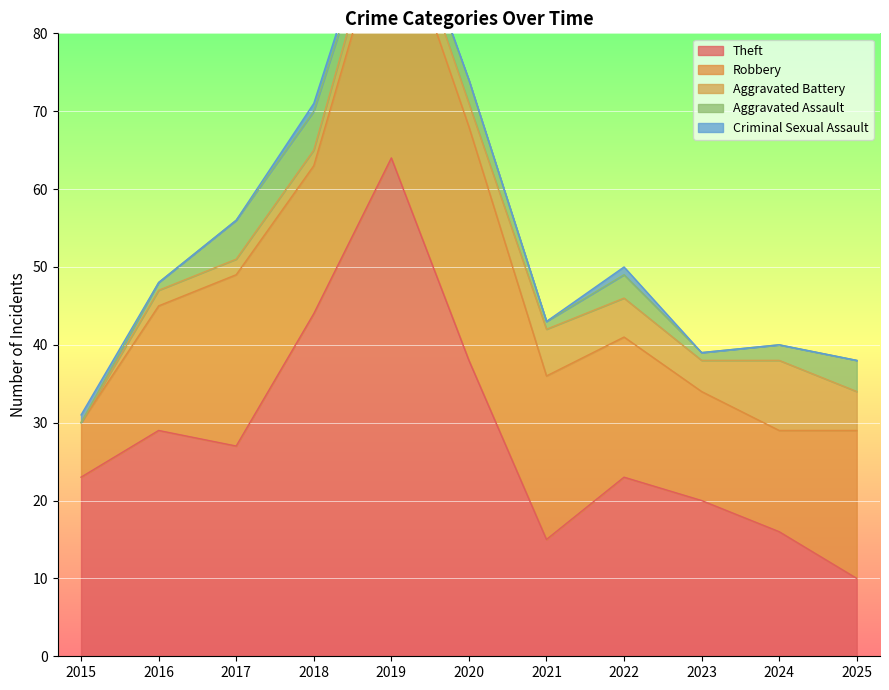

What is the minimum value for Robbery?

7